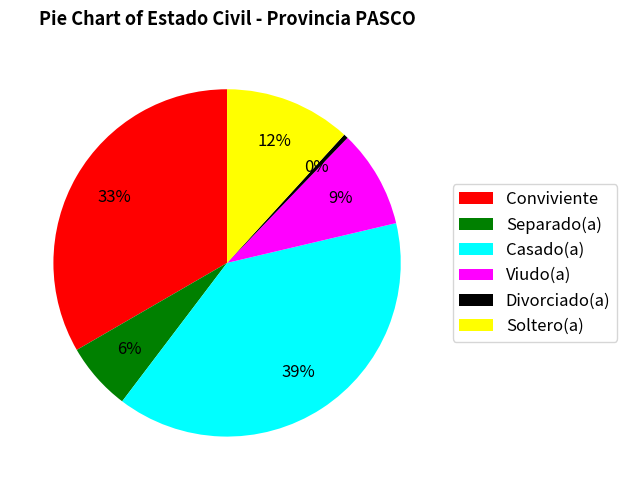

True or false: Soltero(a) accounts for 12% of the total.

True